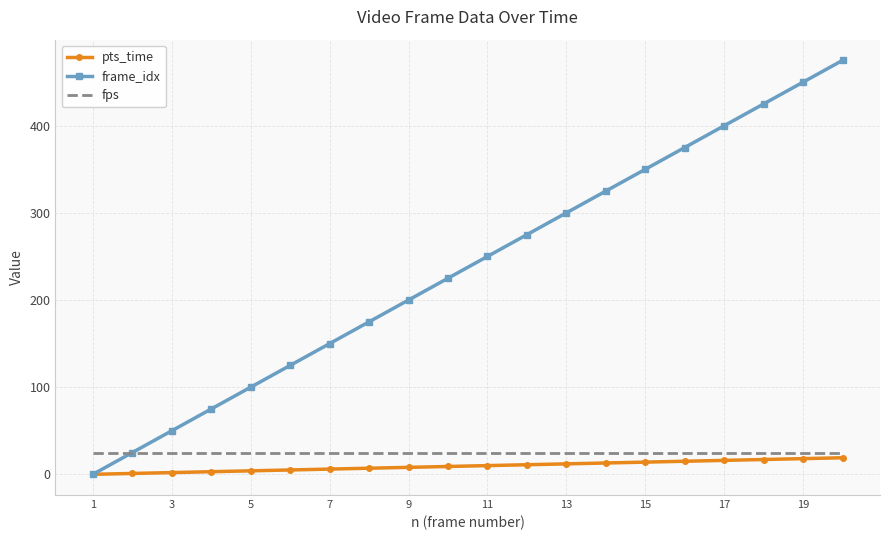

Which series has the widest spread of values?

frame_idx